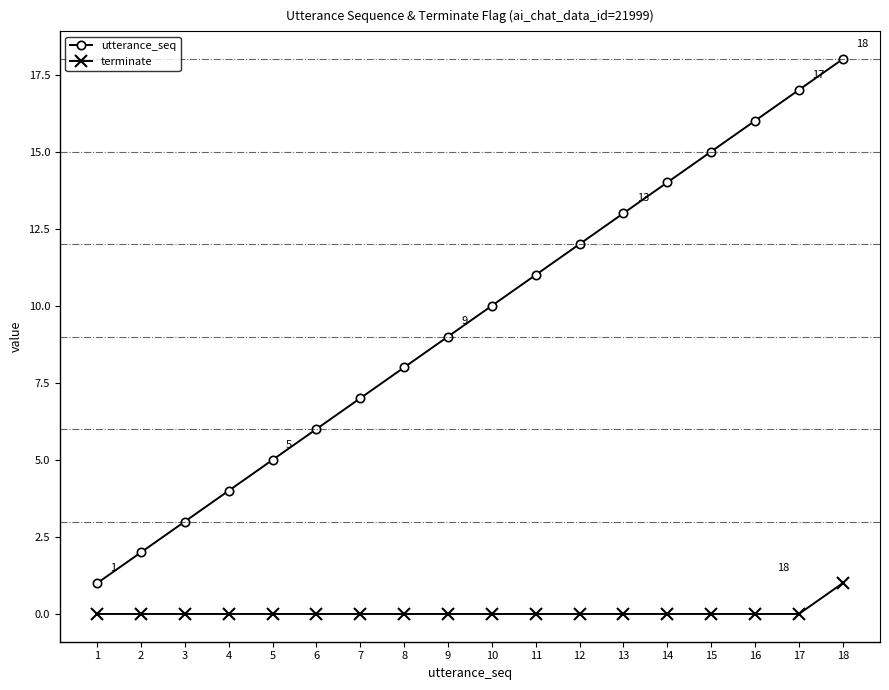

Which series has the widest spread of values?

utterance_seq